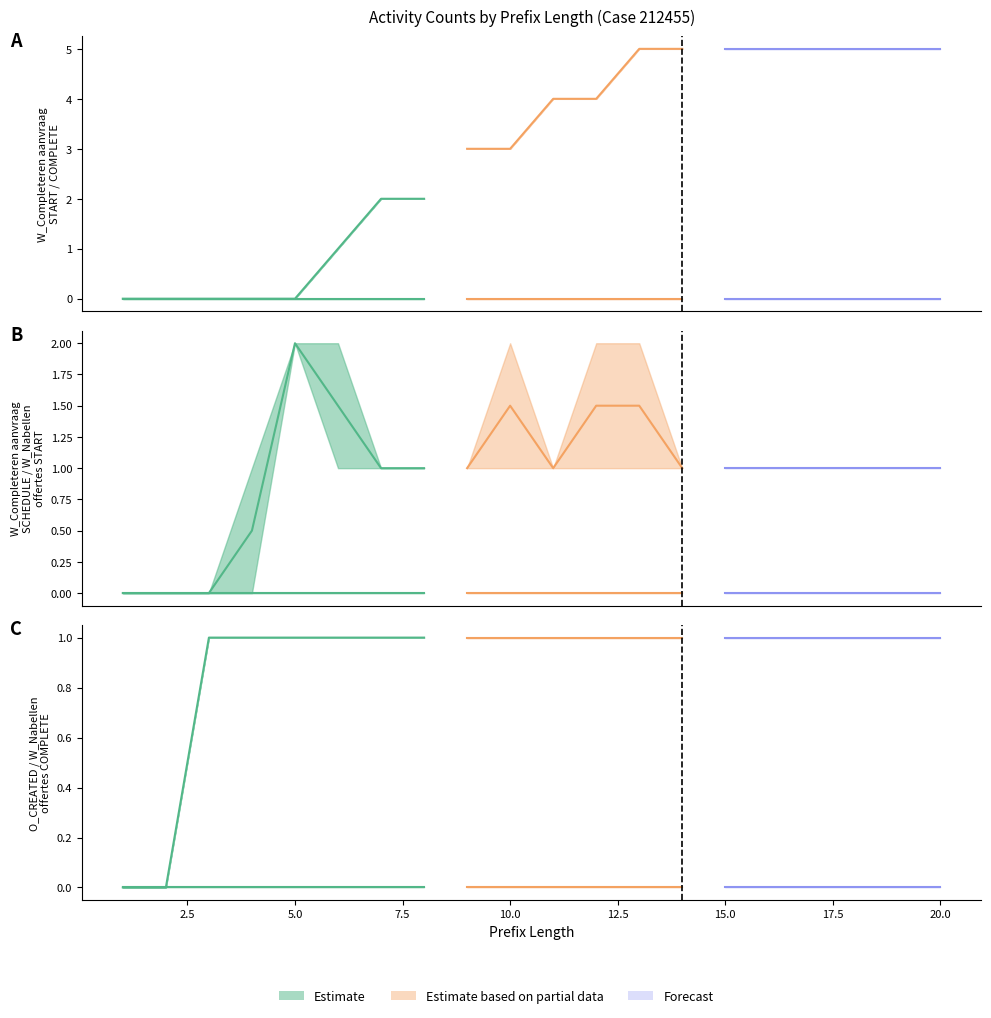

Is it true that the value at 5.0 is 0?

True